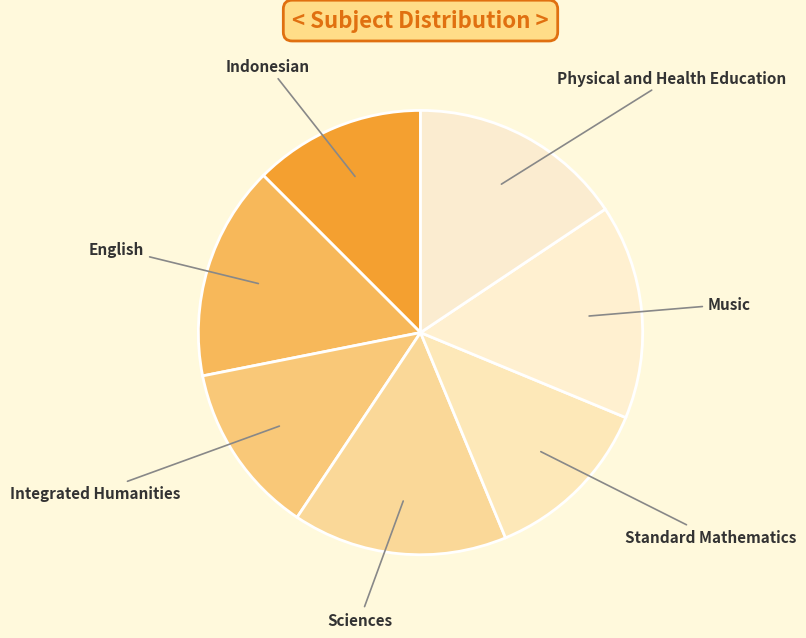

Count the number of slices in the pie.

7